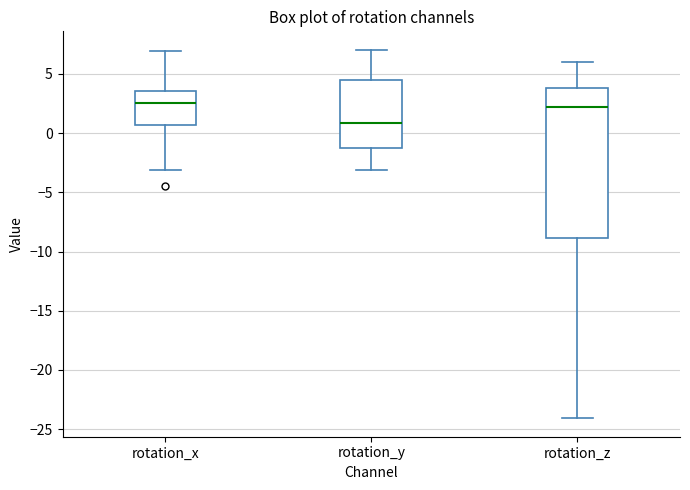

Reading left to right, read every box against the y-axis: the position of its median line, the range the box covers, and the ends of its whiskers. The values are not printed on the chart, so give them approximately, as read against the axis.

rotation_x: median 2.5, box 0.5 to 3.5, whiskers -3.0 to 7.0
rotation_y: median 1.0, box -1.5 to 4.5, whiskers -3.0 to 7.0
rotation_z: median 2.0, box -9.0 to 4.0, whiskers -24.0 to 6.0